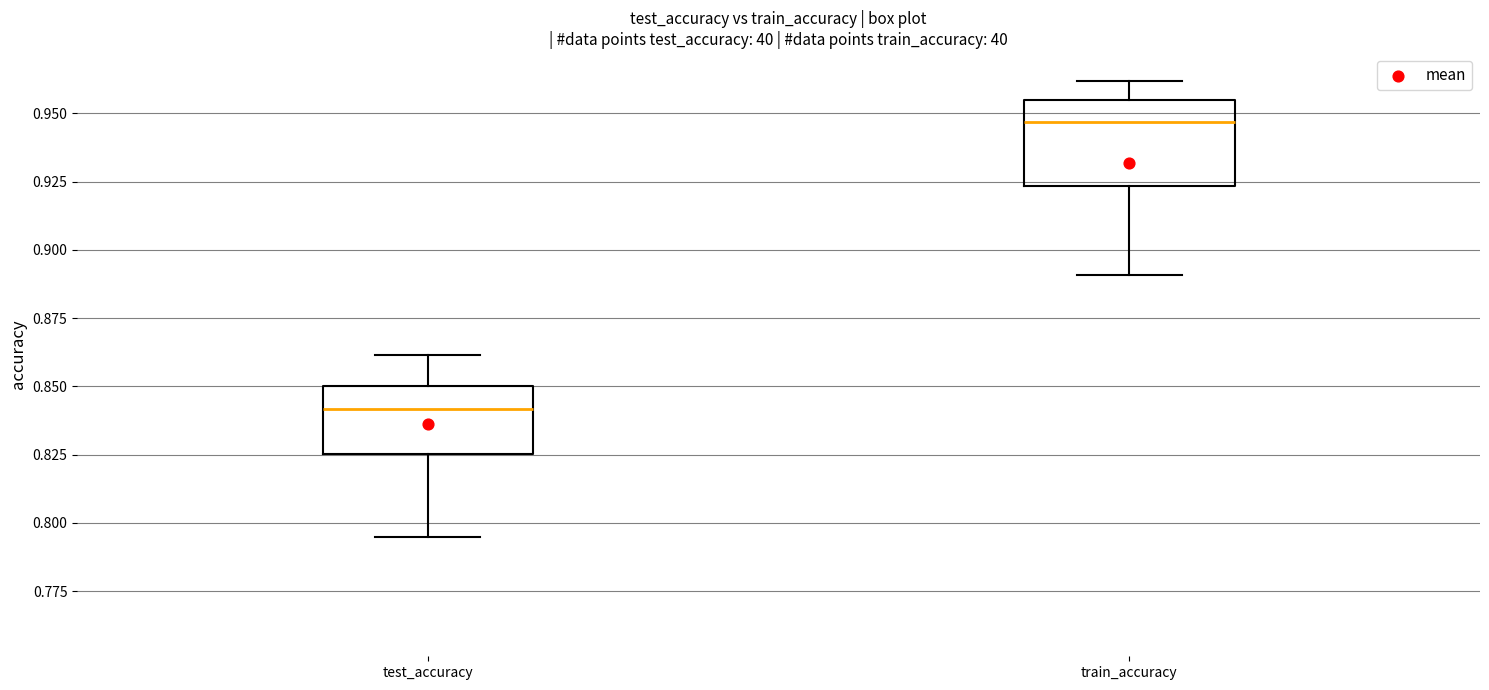

Which box has the highest median line?

train_accuracy